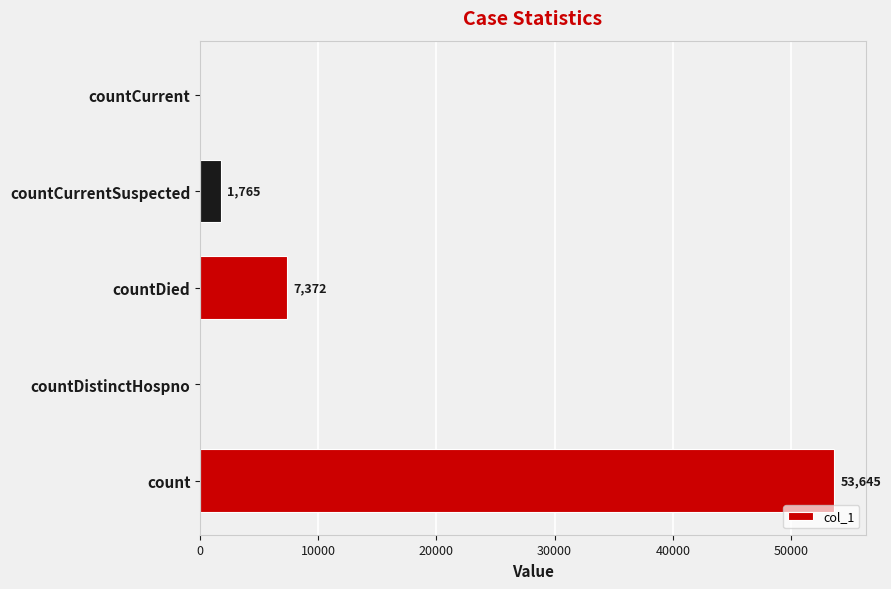

Which has a higher value, countCurrentSuspected or count?

count